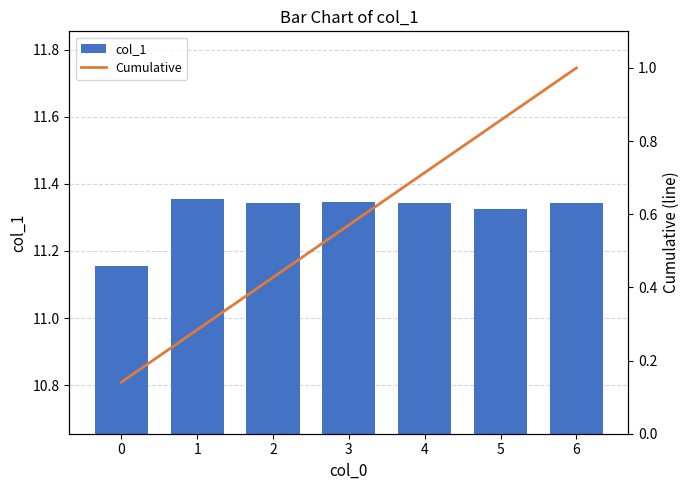

Reading right to left, list all the values displayed in this chart.

col_1: 11.3	11.3	11.3	11.3	11.3	11.4	11.2
Cumulative: 1.0	0.9	0.7	0.6	0.4	0.3	0.1